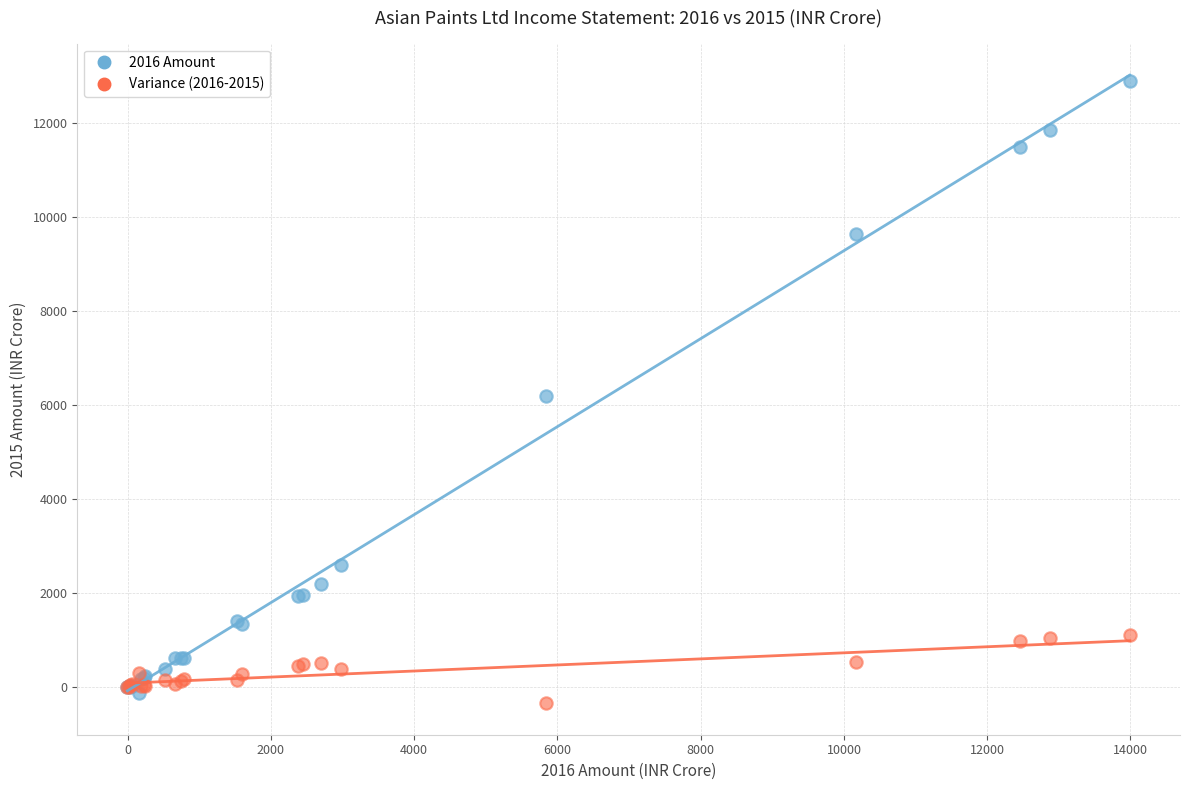

What are all the series names shown in the legend?

2016 Amount, Variance (2016-2015)